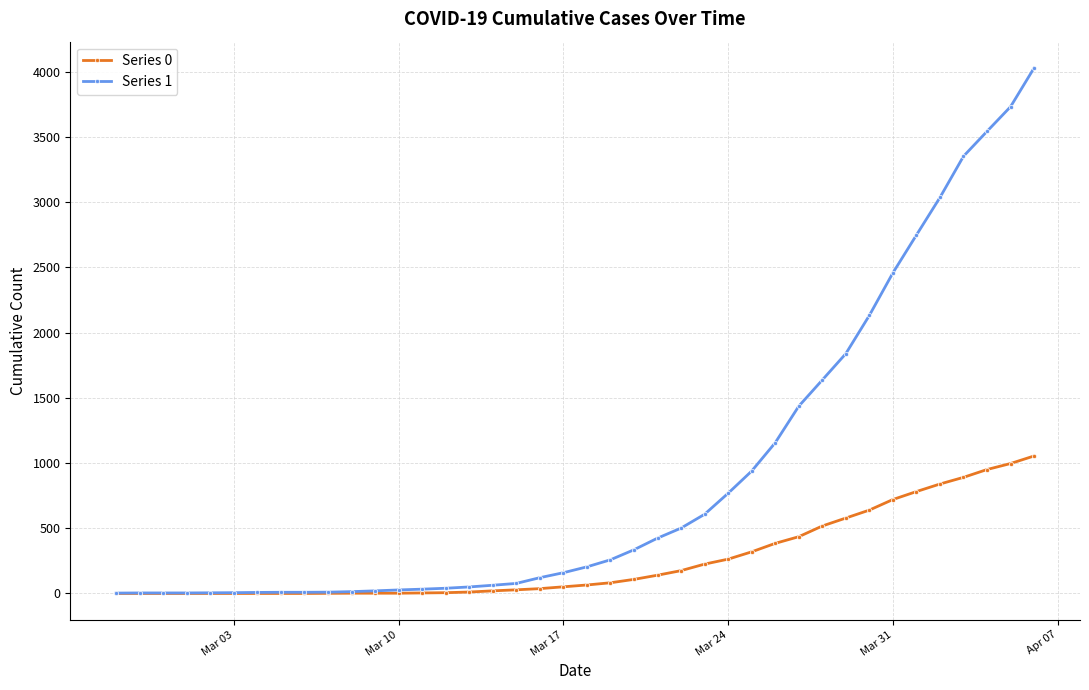

Which series has the widest spread of values?

Series 1